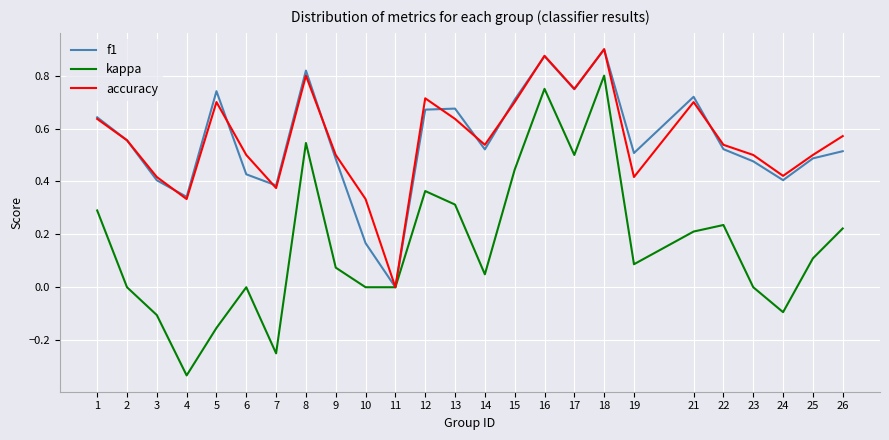

How many lines are shown in the chart?

3